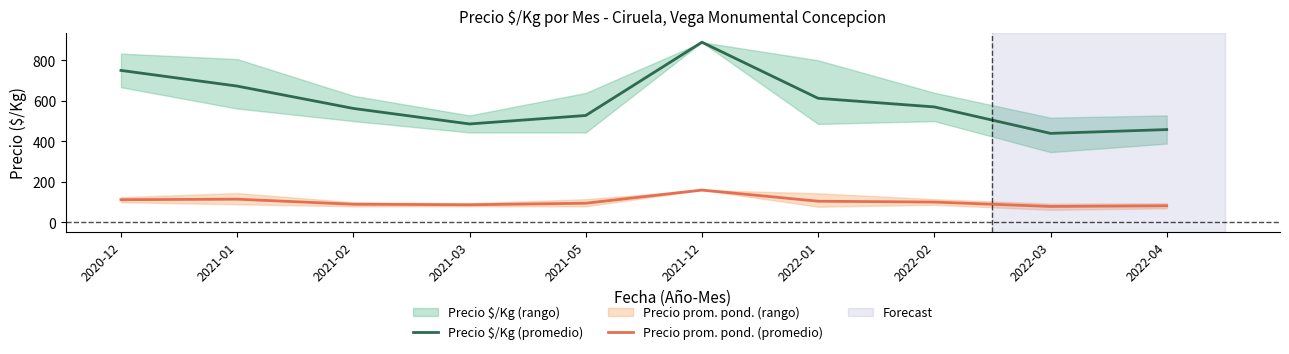

What is the sum of all Precio prom. pond. (promedio) values?

1027.3